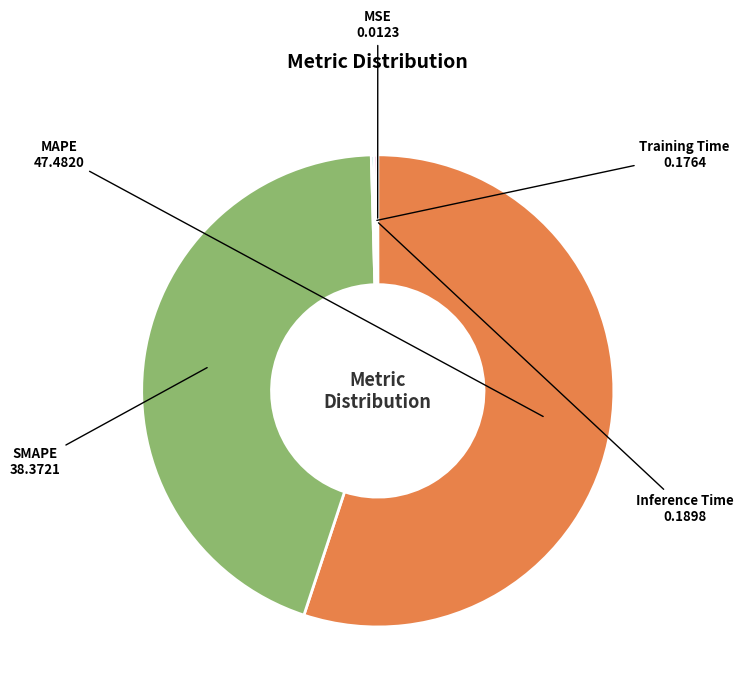

The SMAPE slice represents 31% of the pie. True or false?

False